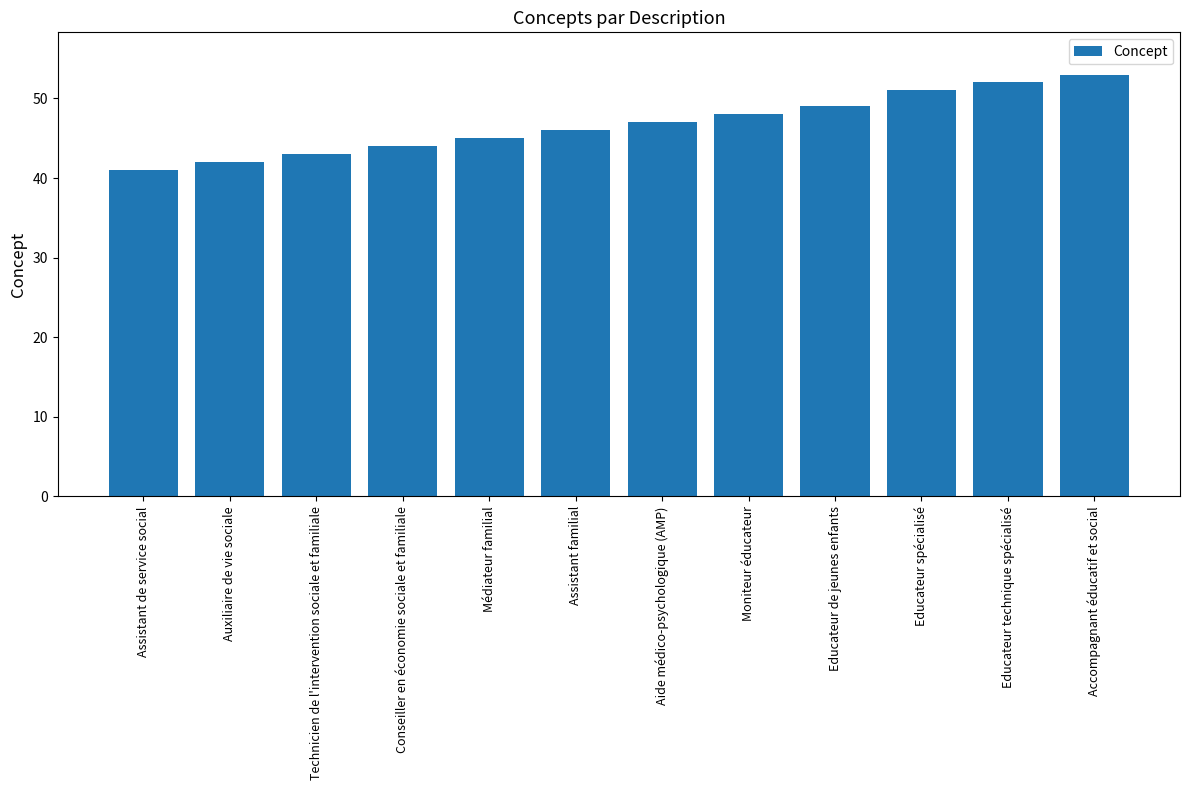

Reading right to left, extract all data points from this chart.

53	52	51	49	48	47	46	45	44	43	42	41